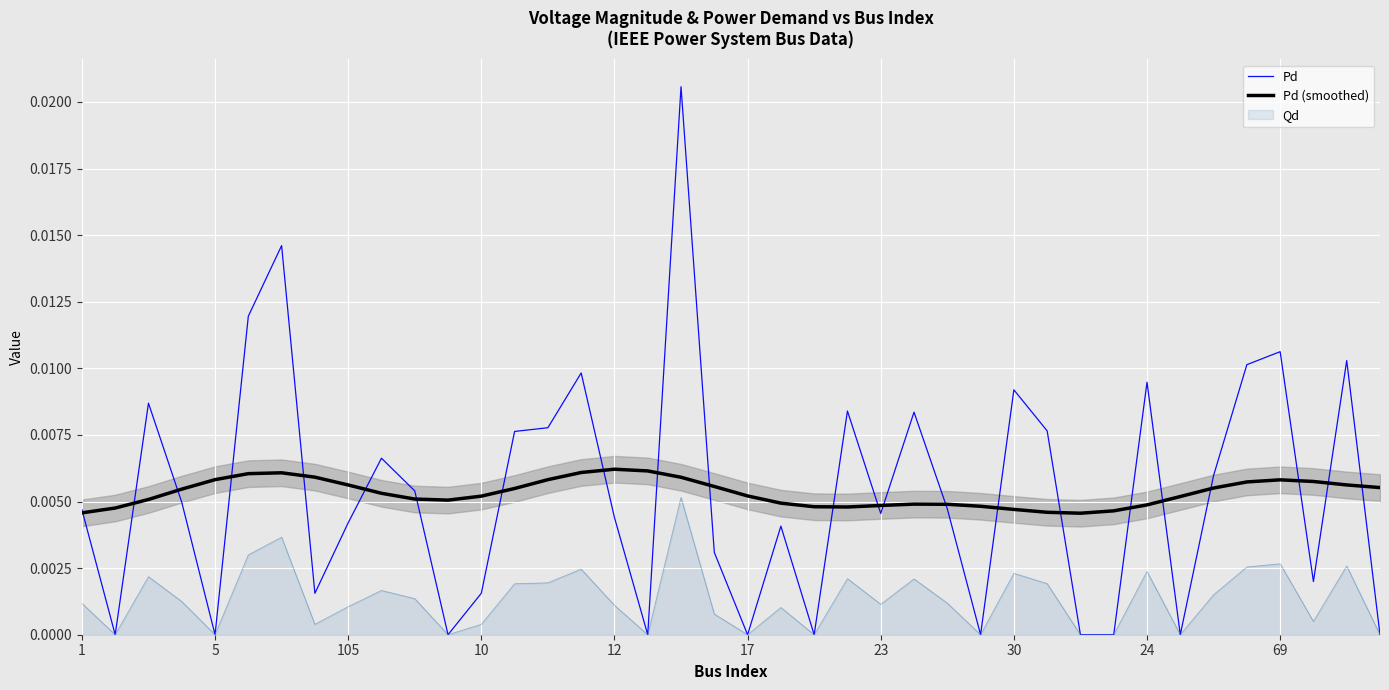

Which series has the largest total across all categories?

Pd (smoothed)